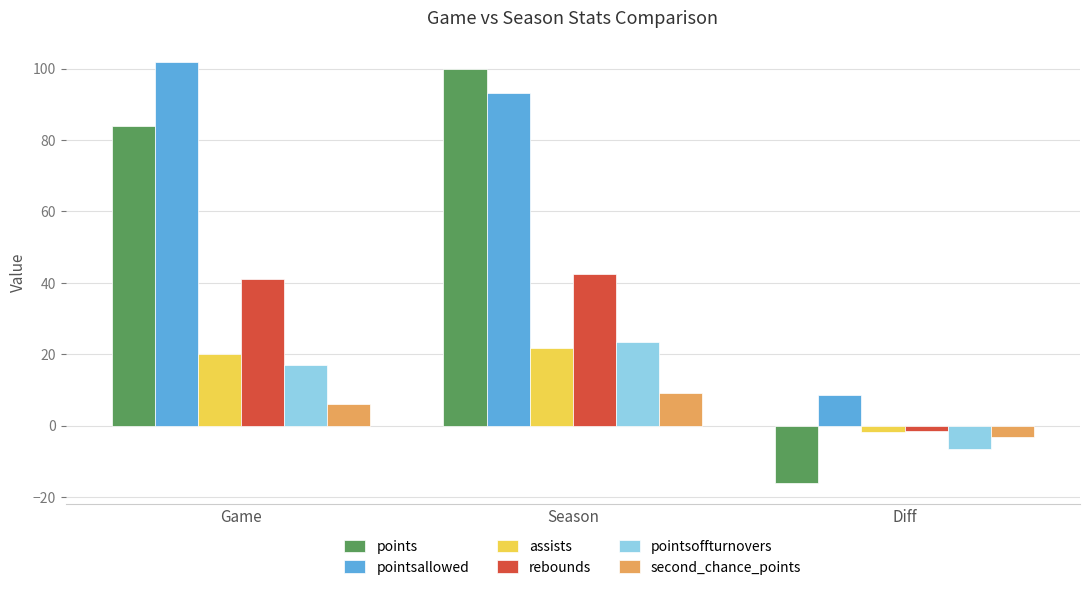

The value of pointsoffturnovers at Diff is -6.4. True or false?

True